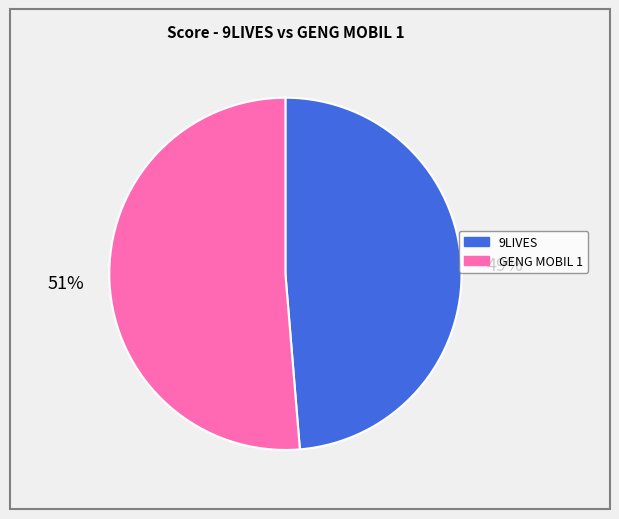

Which category has the smallest portion of the pie?

9LIVES